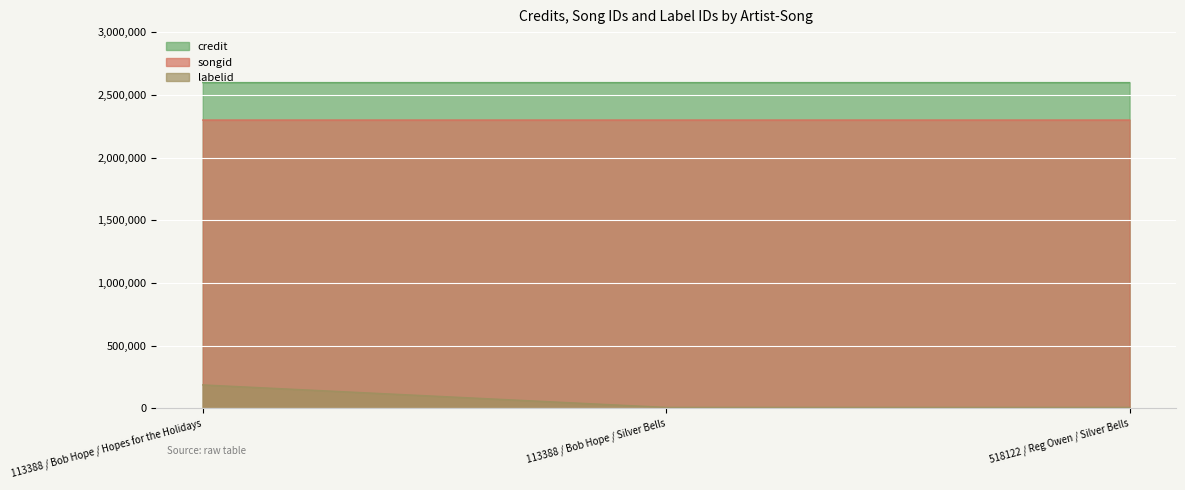

List the series in order of their peak value, lowest first.

labelid, songid, credit